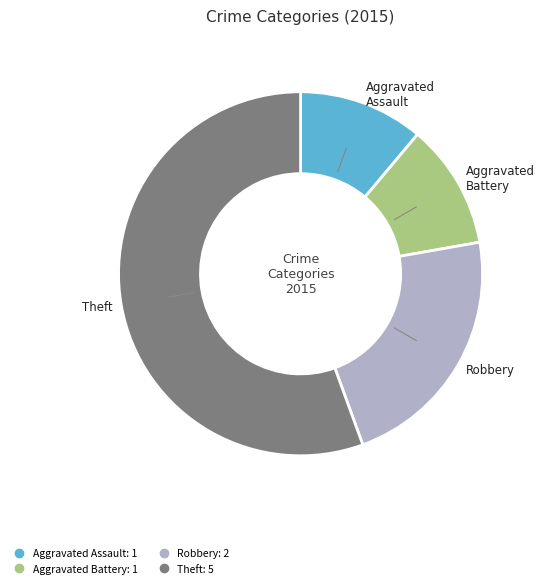

Count the number of slices in the pie.

4